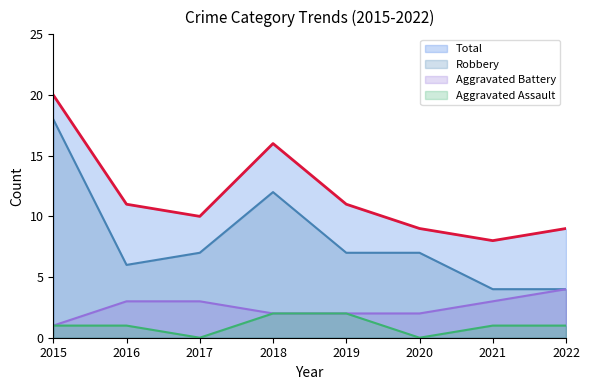

Is the value of Robbery at 2021 greater than the value of Aggravated Battery at 2020?

Yes